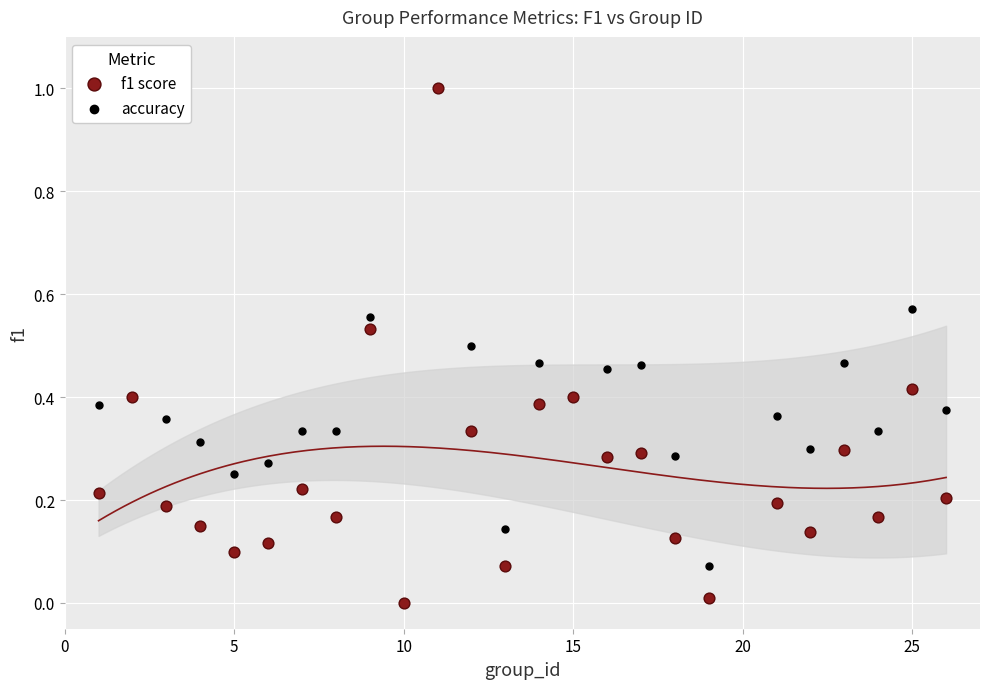

What are all the series names shown in the legend?

f1 score, accuracy